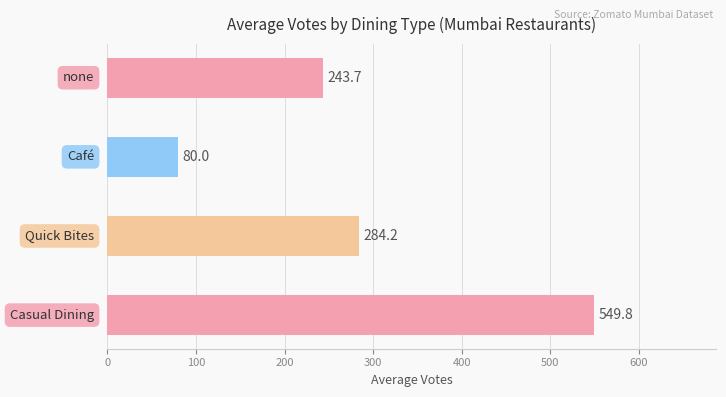

What is the average value?

289.4